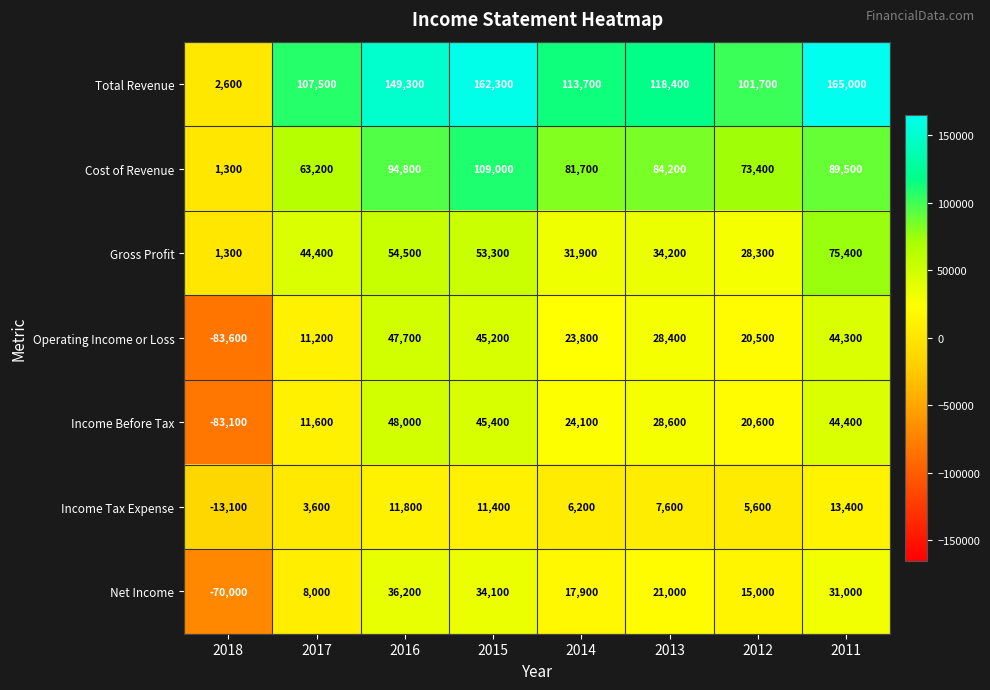

How many categories are shown in the chart?

8